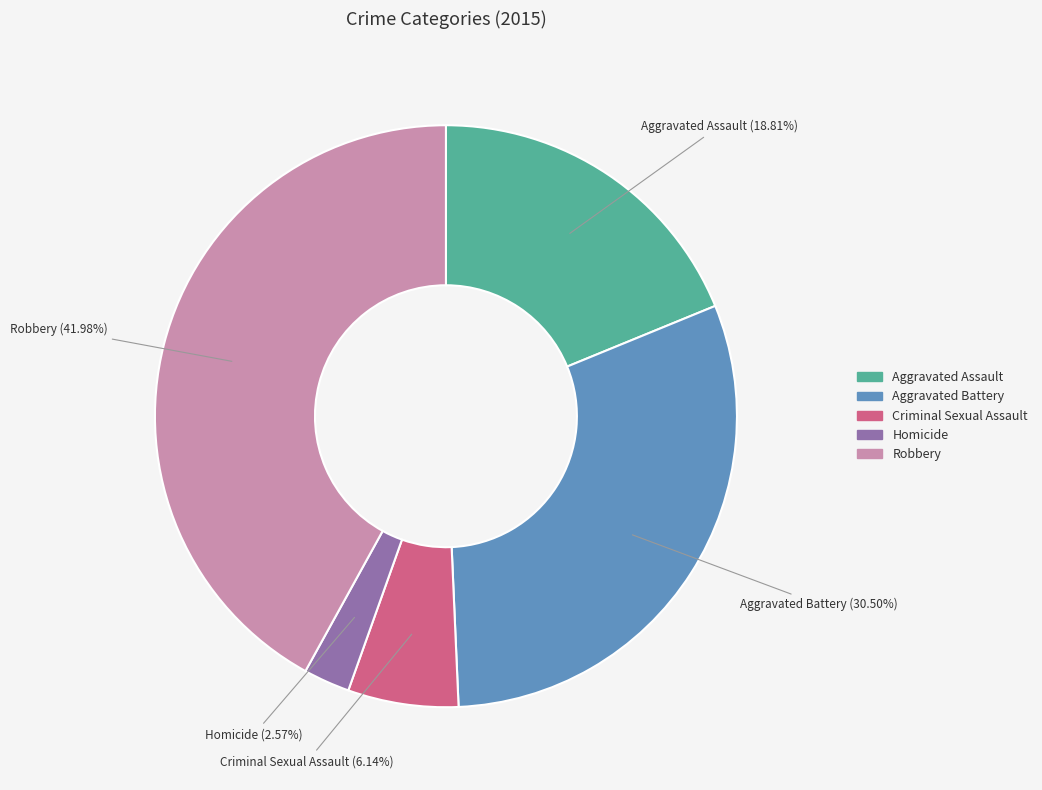

To the nearest percent, what is the combined percentage of Aggravated Assault and Criminal Sexual Assault?

25%